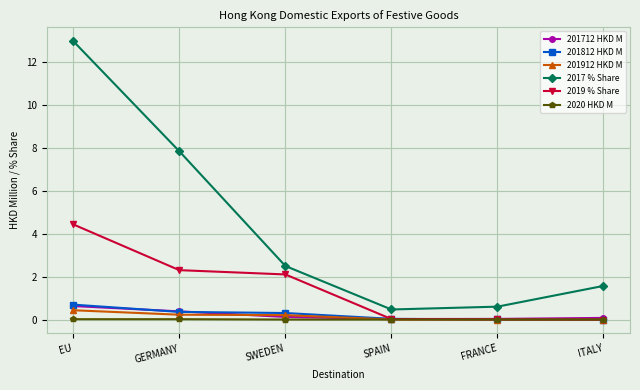

Is the value of 2017 % Share at FRANCE greater than the value of 201712 HKD M at ITALY?

Yes